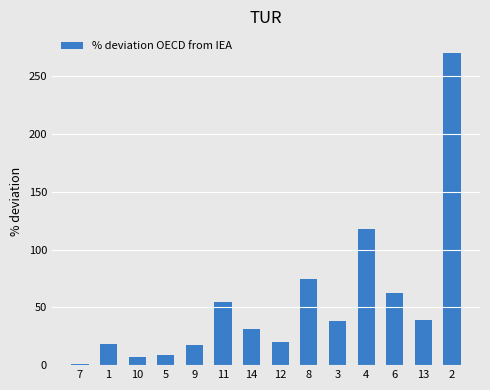

What is the average value?

54.4